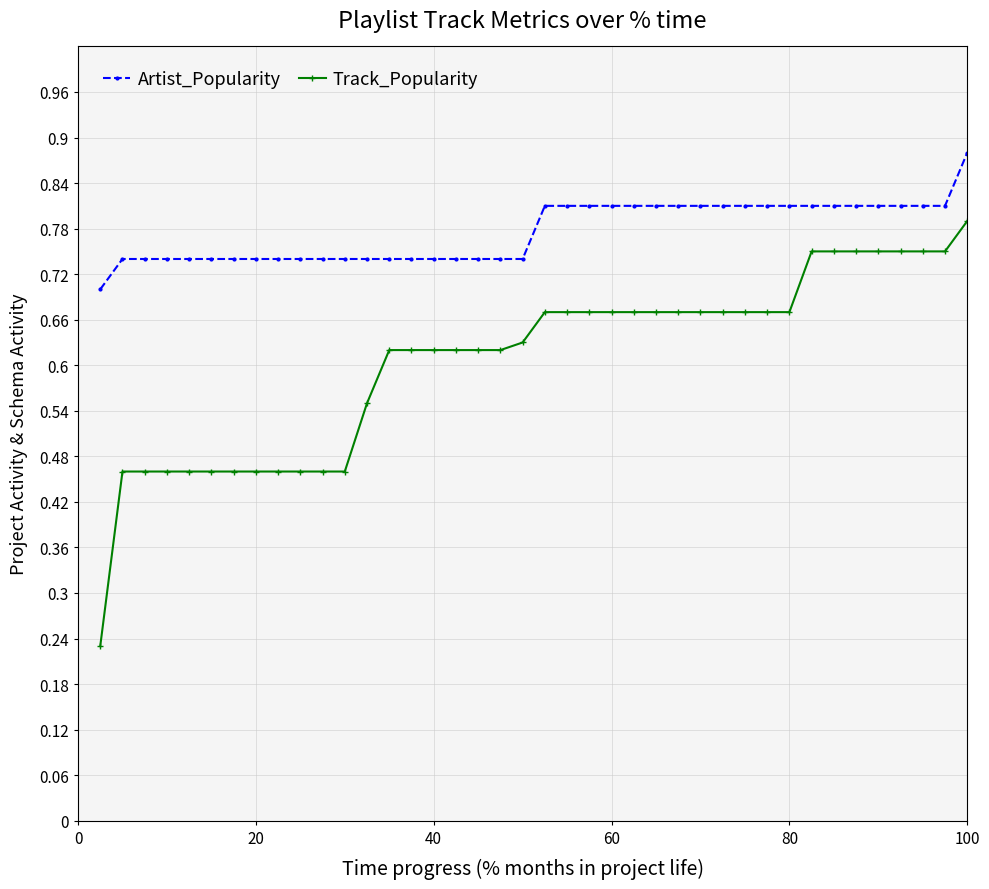

Rank the series by their maximum value, from lowest to highest.

Track_Popularity, Artist_Popularity